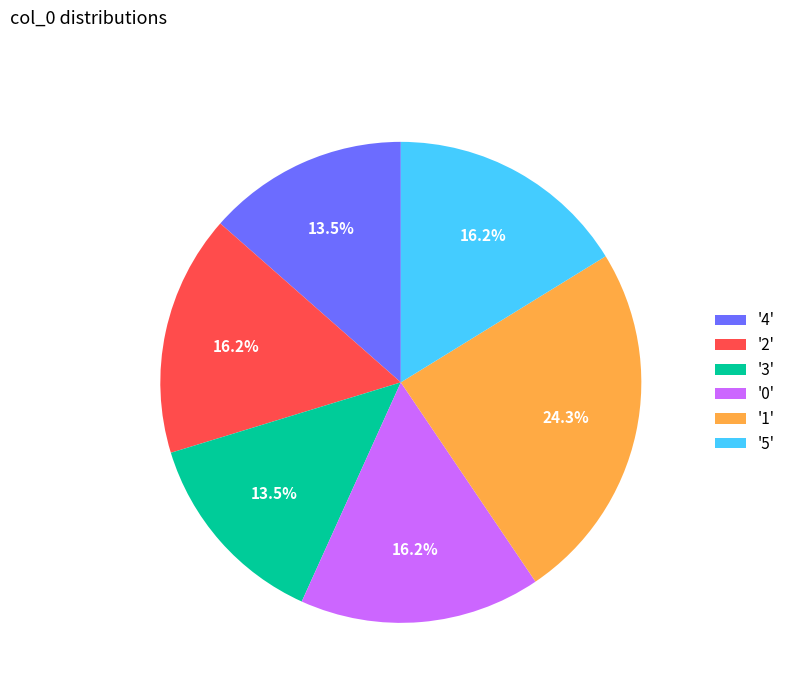

Is '0' the majority of the pie?

No